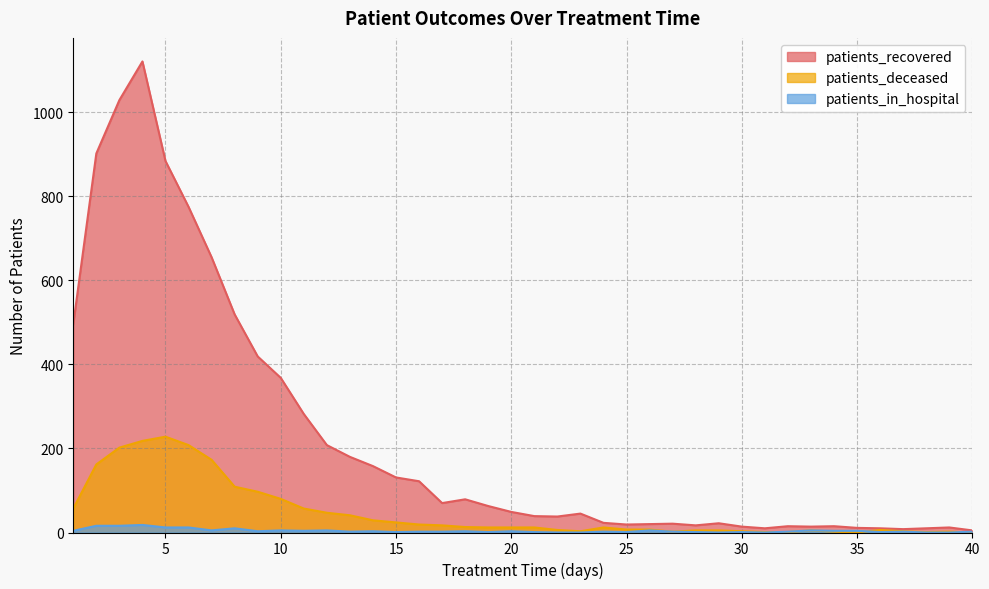

How many values in patients_deceased are above zero?

38